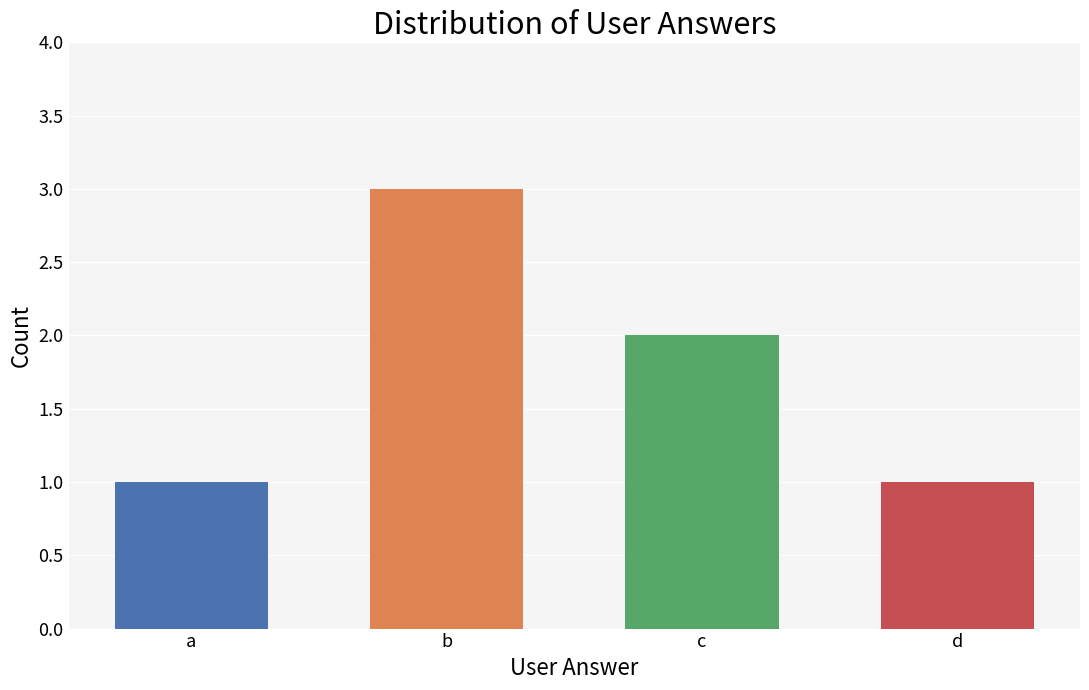

What is the value of the 4th bar from the left?

1